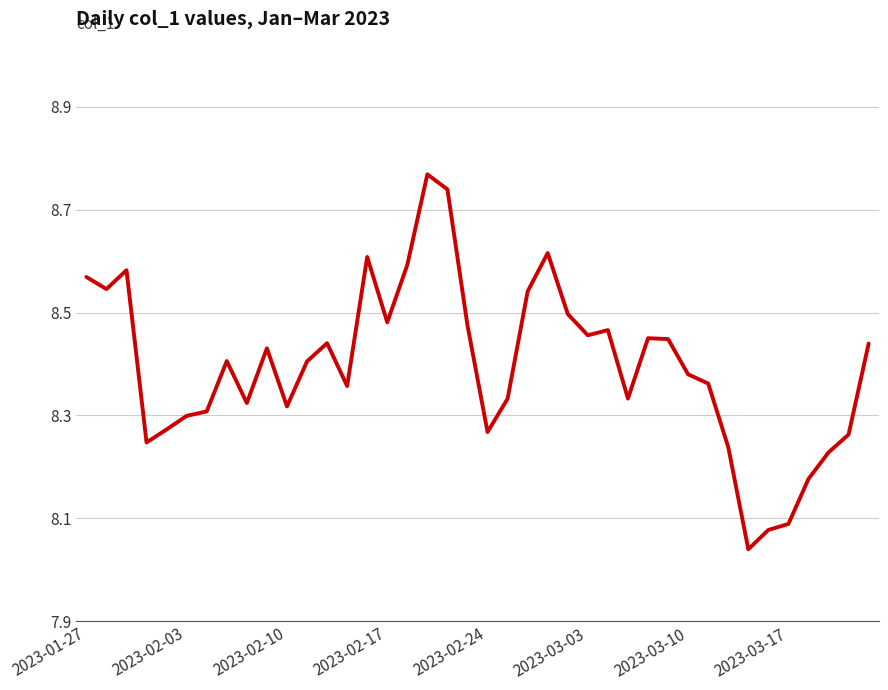

What is the difference between the maximum and minimum values?

0.7